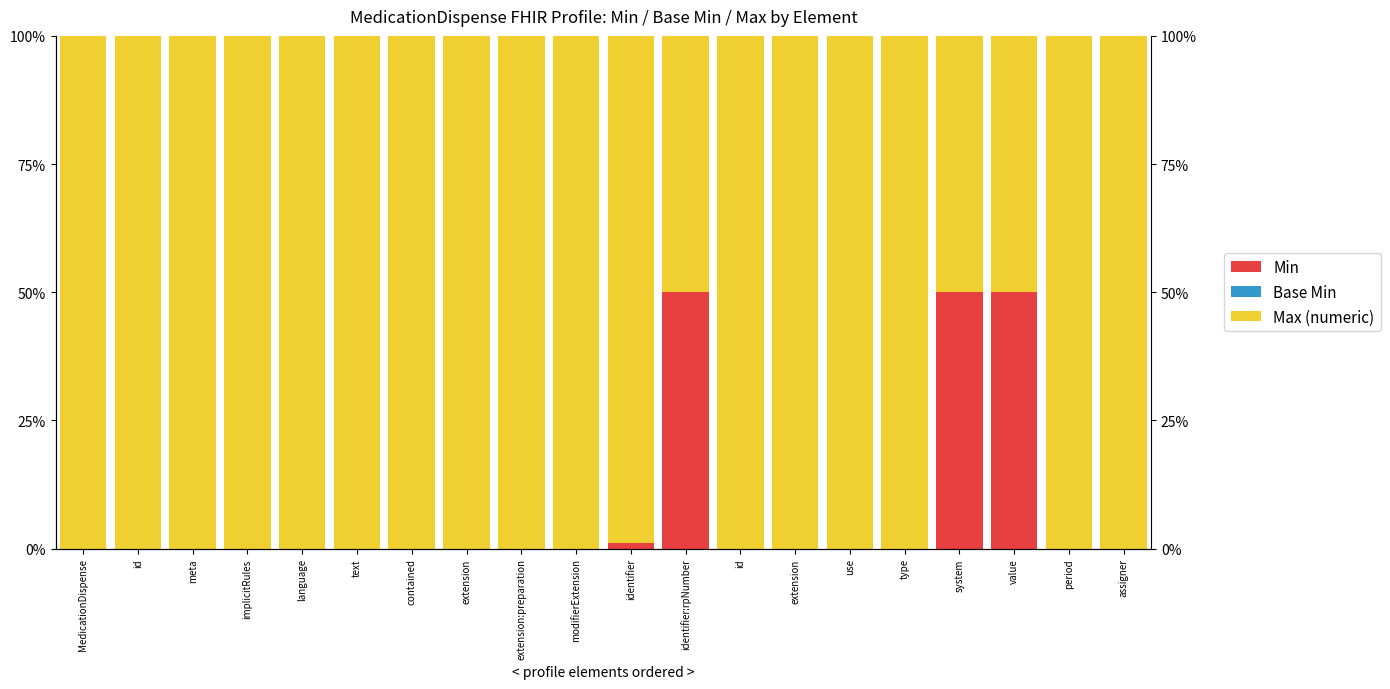

Which label corresponds to the smallest value in the chart?

MedicationDispense